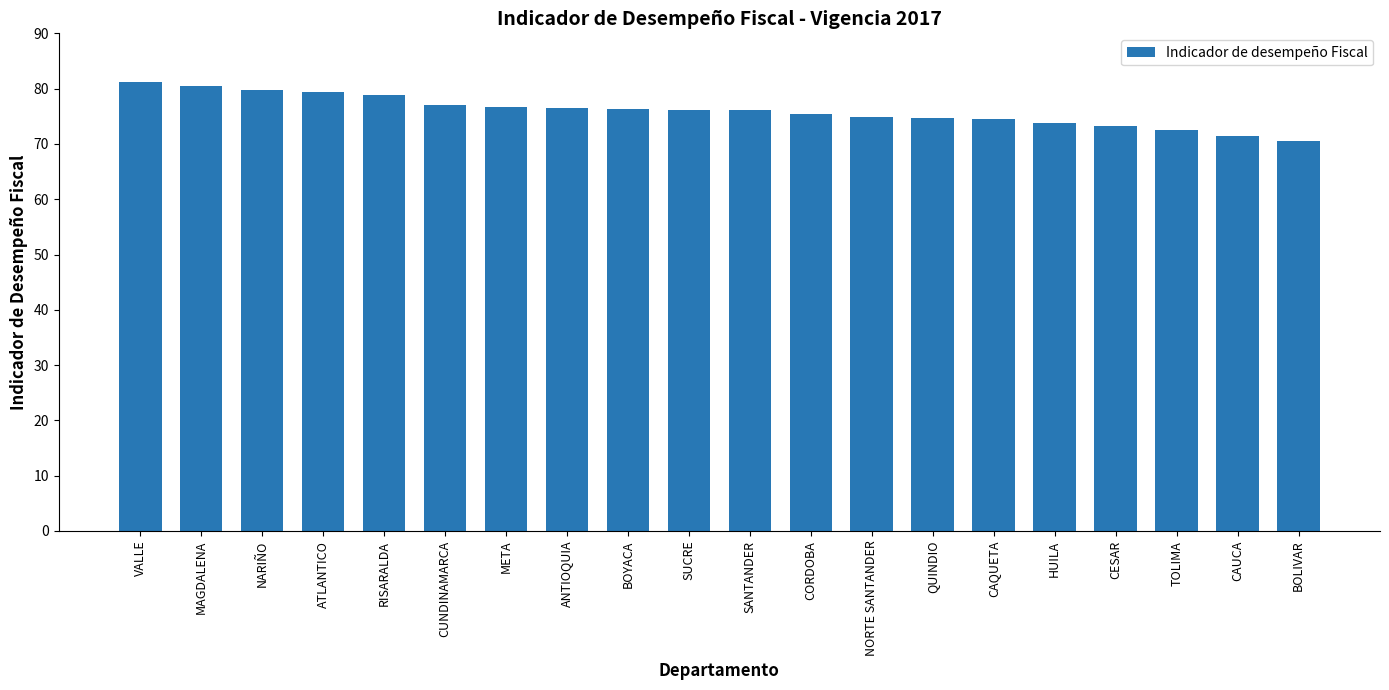

At which category does the chart reach its minimum across all series?

BOLIVAR